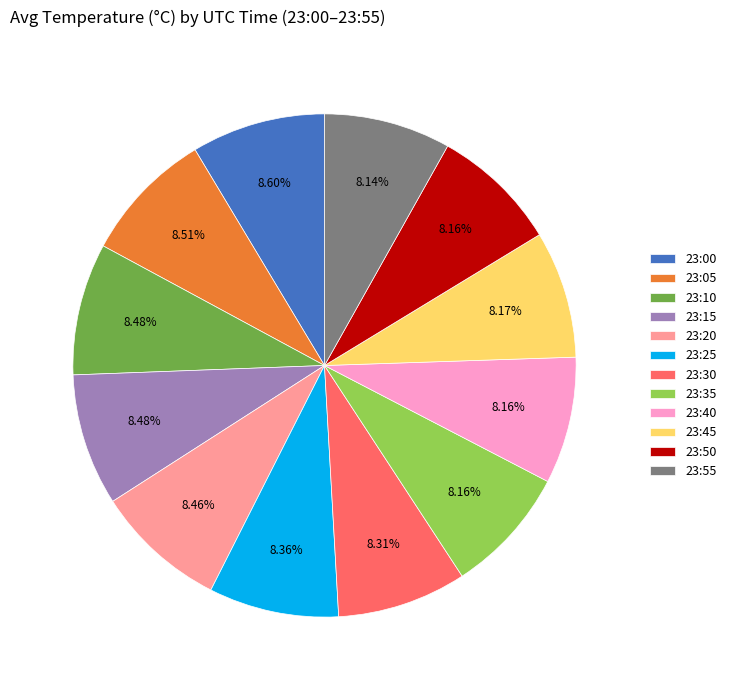

Is the sum of 23:00 and 23:10 greater than half?

No